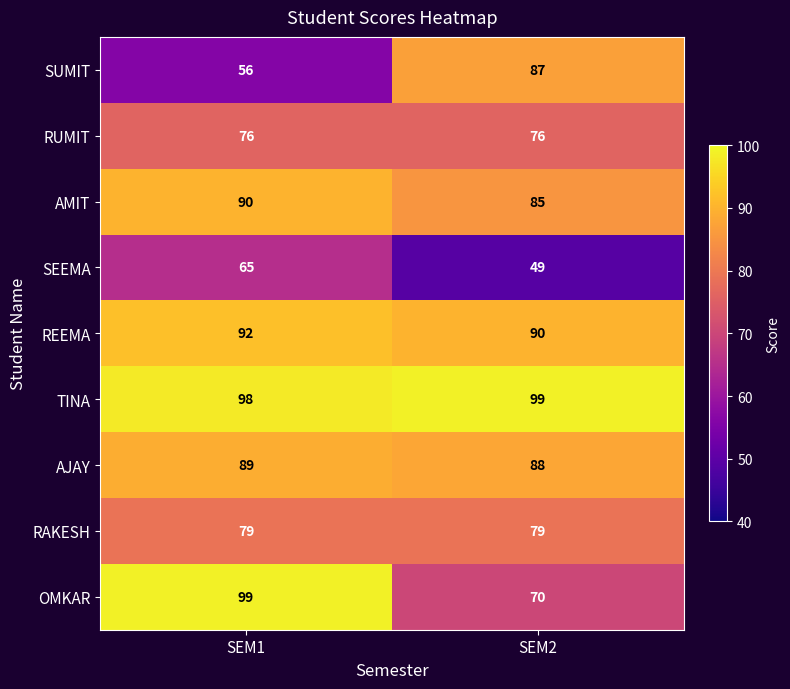

Which category has the lowest value in the SEEMA series?

SEM2